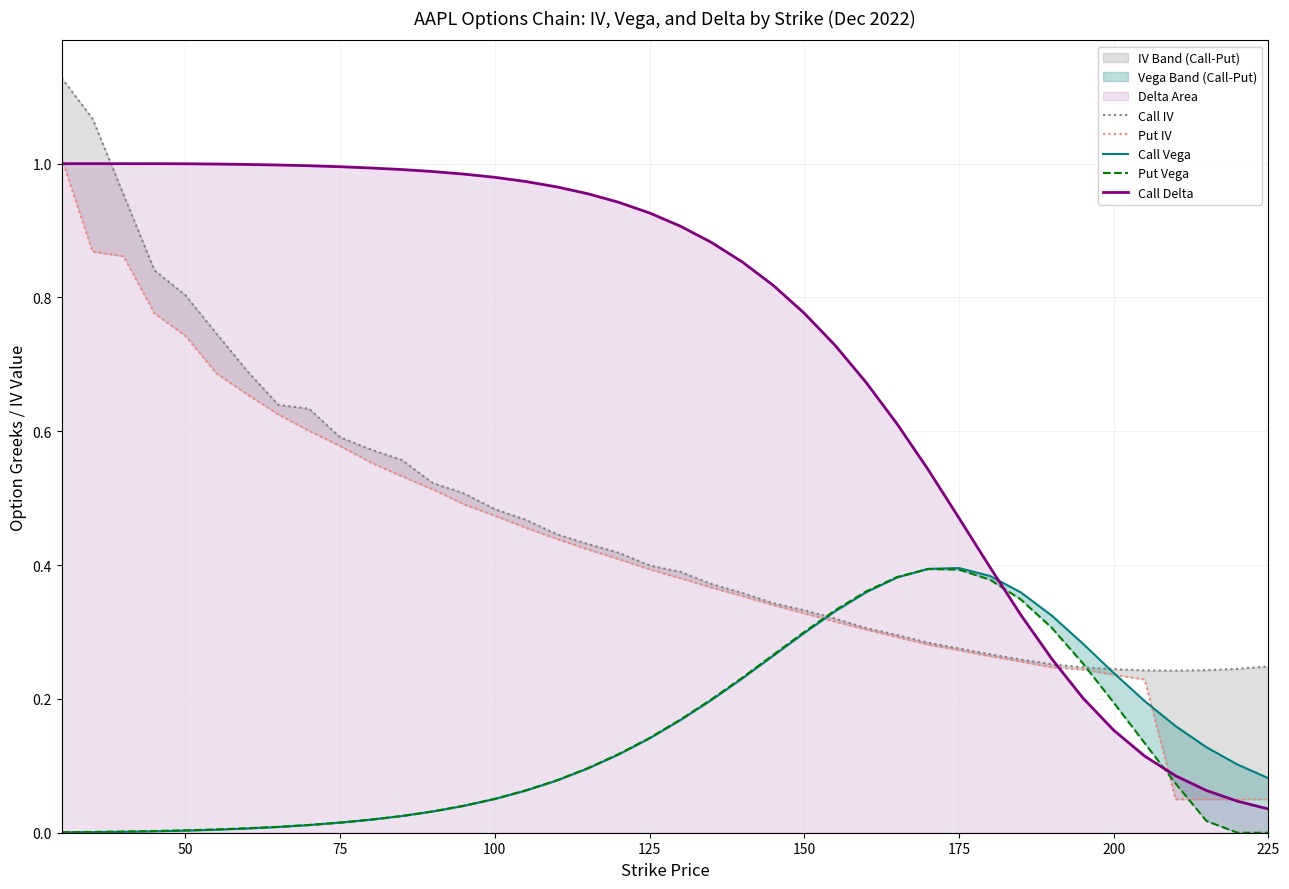

Count the number of categories in the chart.

40